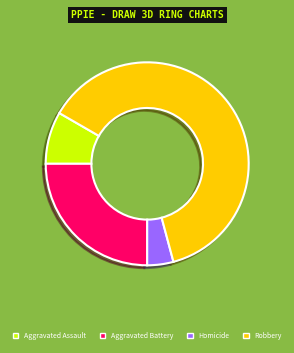

How many segments does this pie chart have?

4